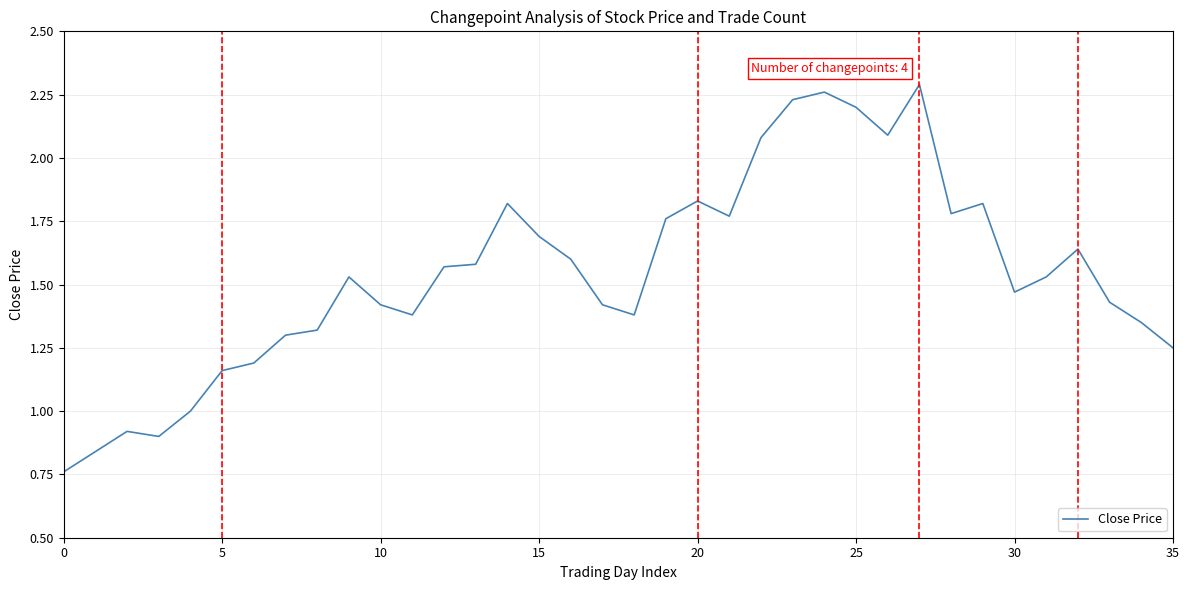

Count the number of categories in the chart.

36